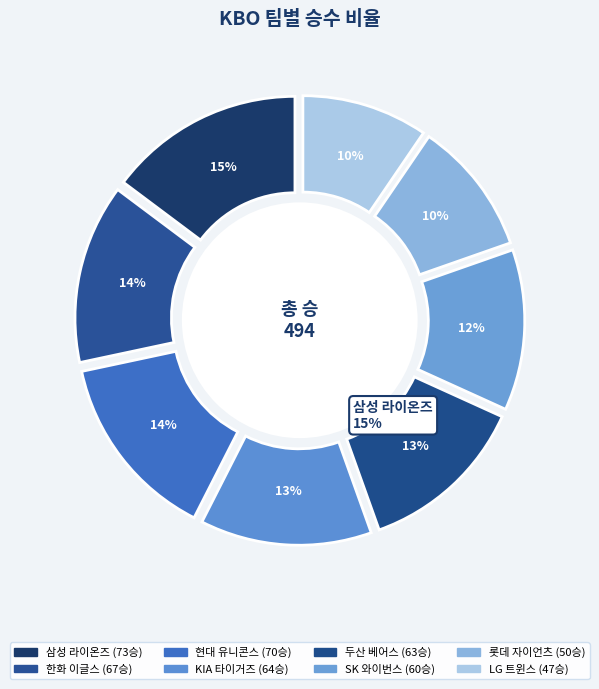

Is it true that 한화 이글스 is 7% of the pie?

False